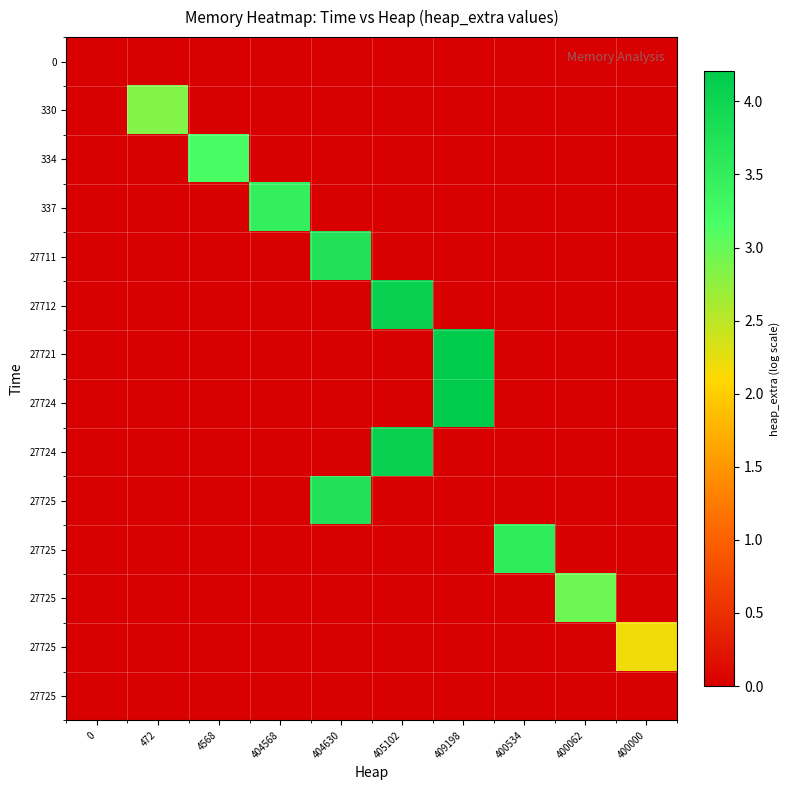

How many distinct data groups are displayed?

14